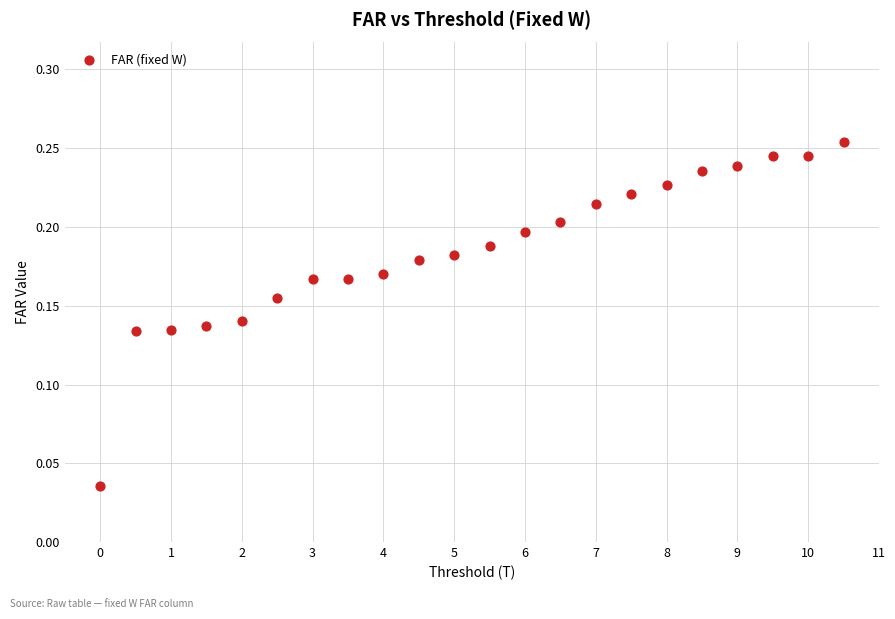

Count the number of points in this scatter plot.

22